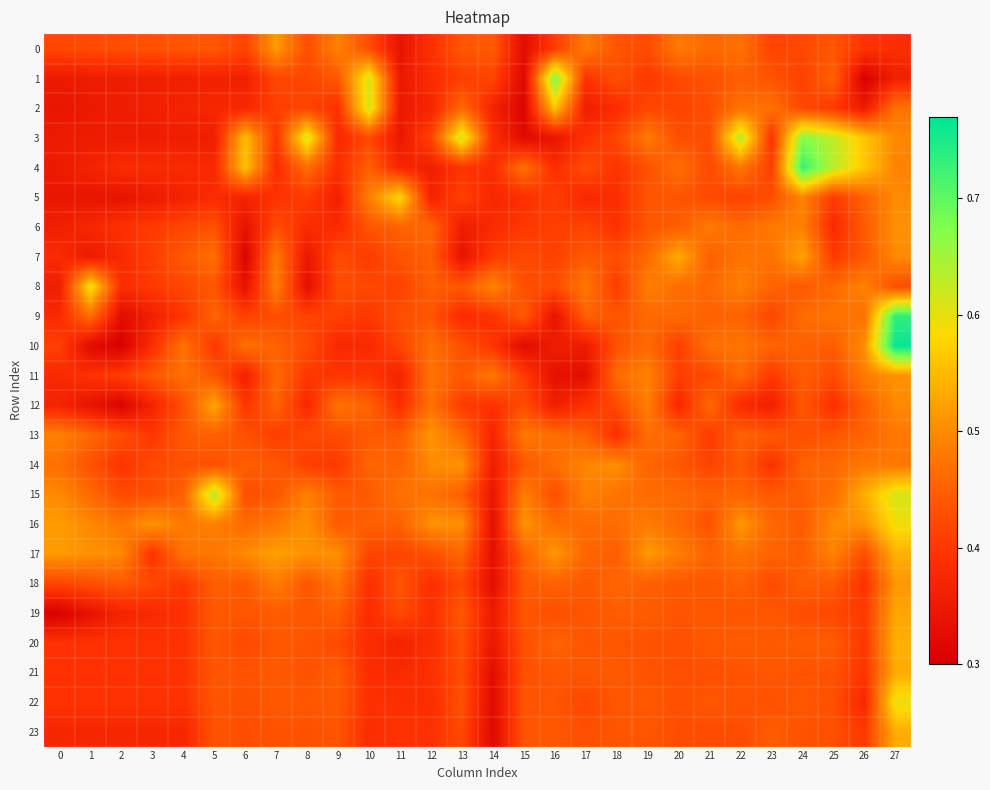

List the series in order of their peak value, highest first.

10, 9, 4, 1, 3, 15, 2, 22, 8, 16, 5, 17, 20, 7, 23, 21, 12, 19, 0, 18, 13, 14, 11, 6